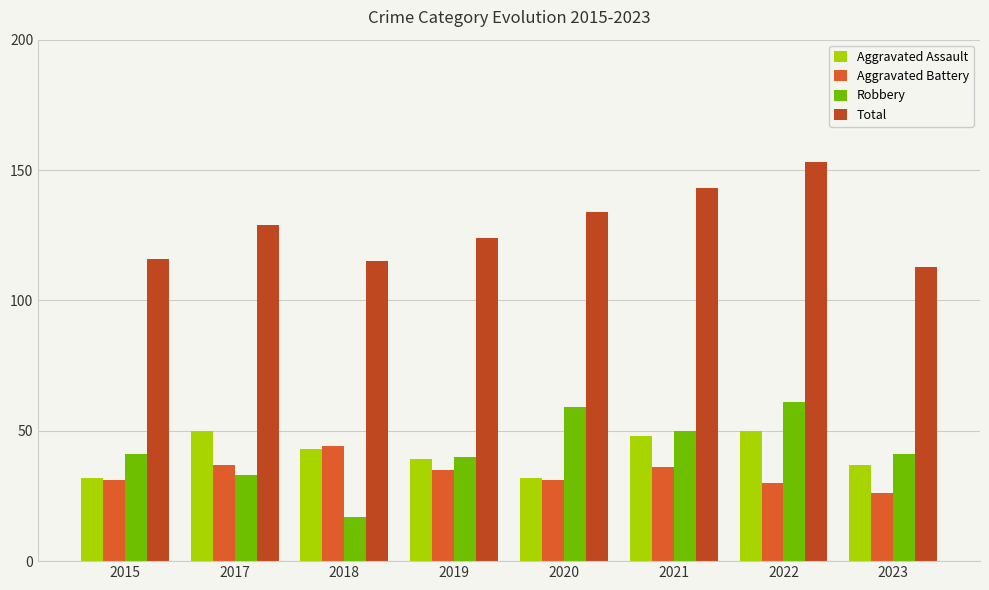

What is the difference between the highest and lowest values at 2017?

96